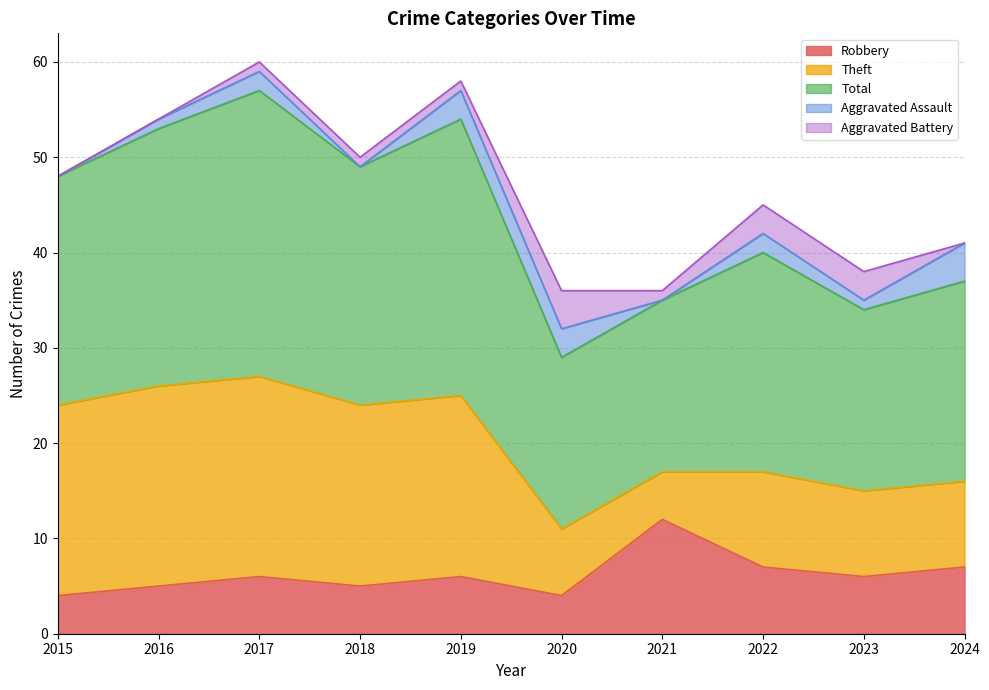

What is the minimum value for Robbery?

4